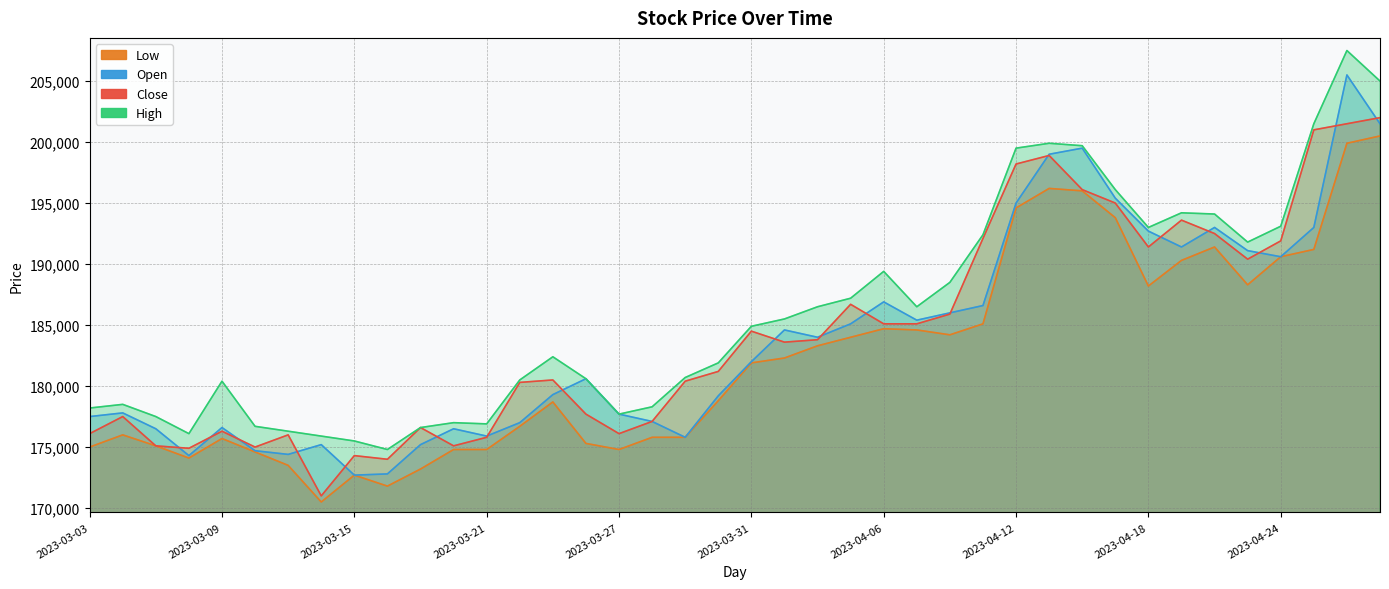

Is the value of Low at 2023-03-22 greater than the value of Open at 2023-03-17?

Yes